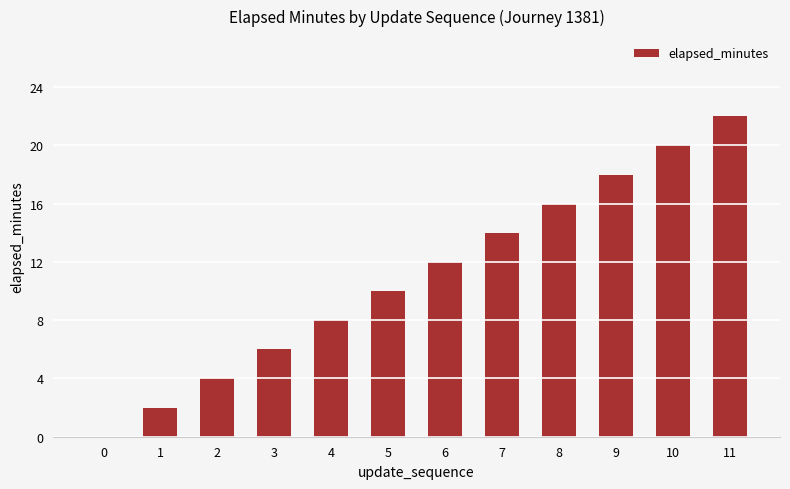

Reading left to right, transcribe all the data shown in this chart.

0=0	1=2	2=4	3=6	4=8	5=10	6=12	7=14	8=16	9=18	10=20	11=22